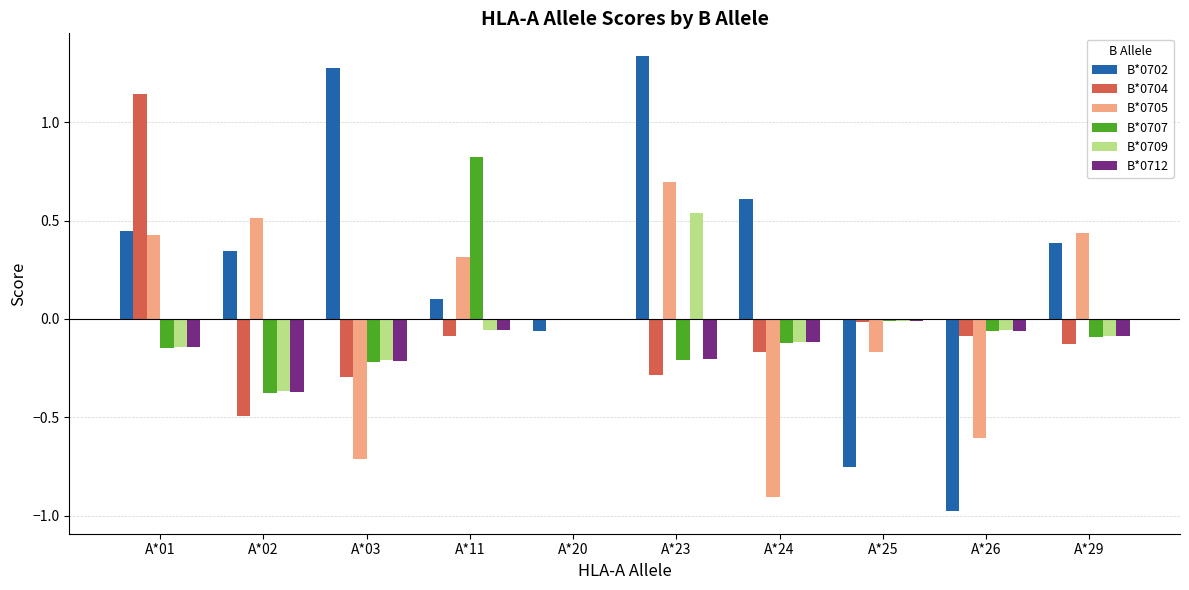

At which category does the chart reach its peak across all series?

A*23